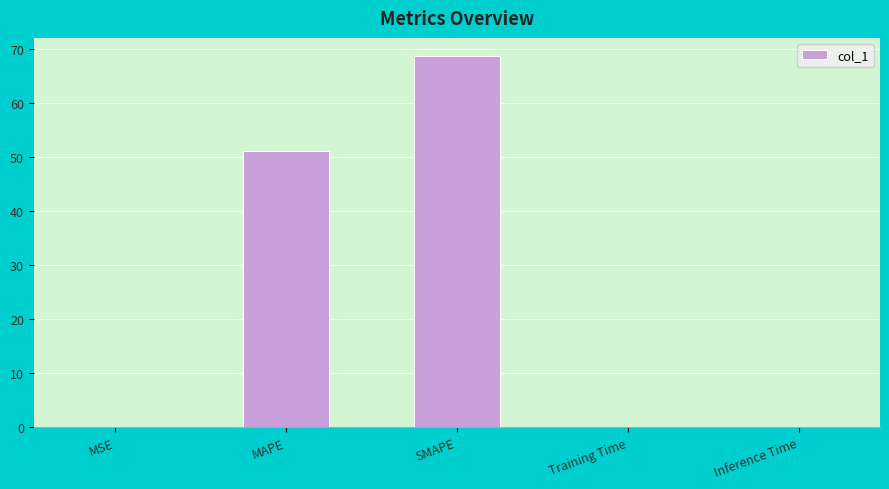

The chart shows a value of 0.0 at Training Time. True or false?

True